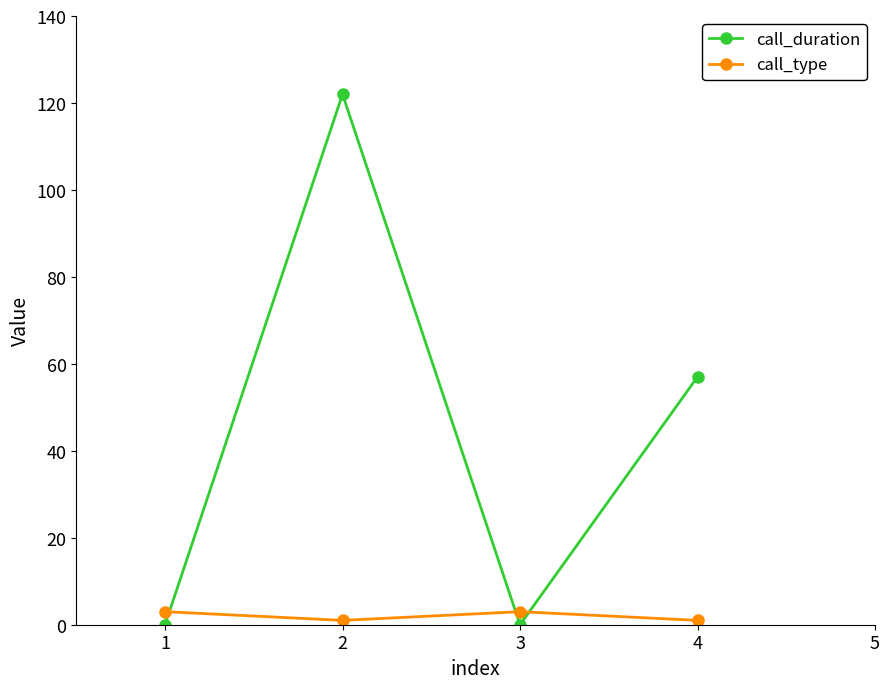

What is the difference between the second highest and minimum values in the call_duration series?

57